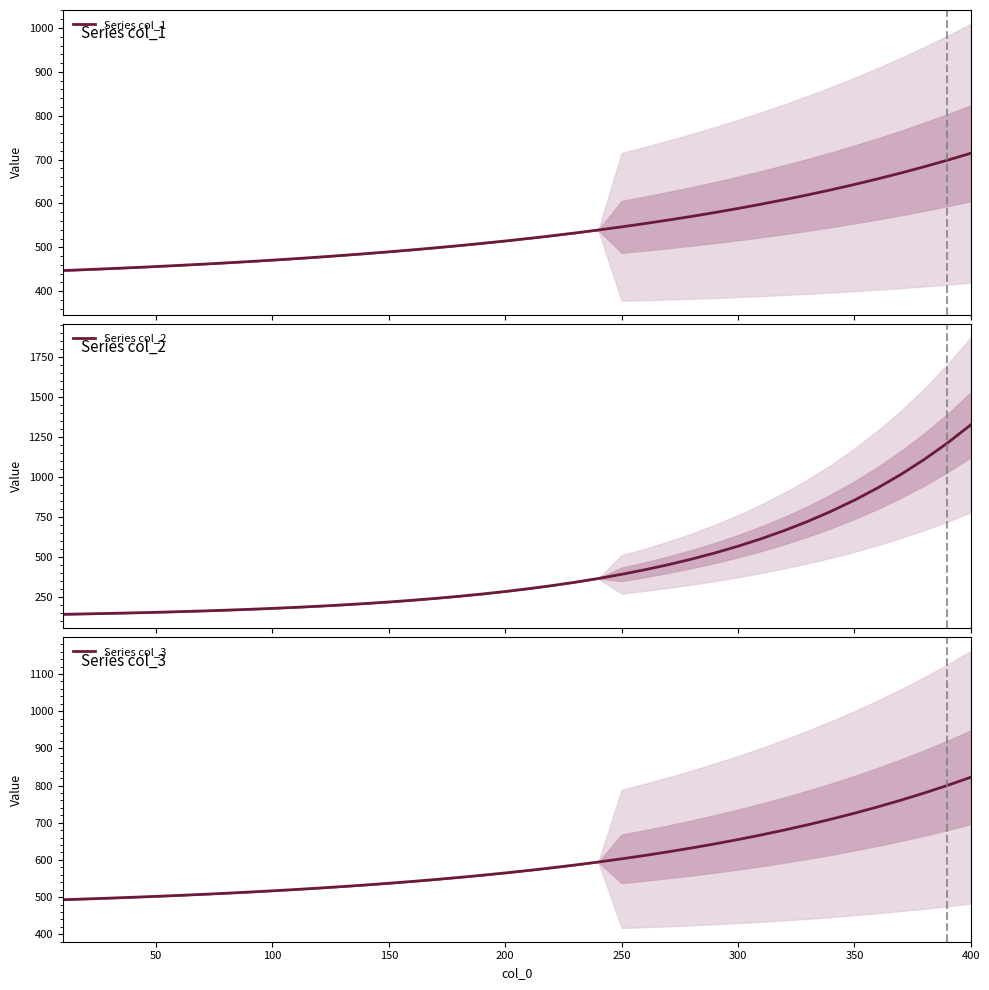

Reading left to right, list all the values displayed in this chart.

Series col_1: 447.0	449.1	451.3	453.7	456.2	458.8	461.5	464.4	467.5	470.7	474.1	477.7	481.5	485.5	489.7	494.1	498.8	503.7	508.9	514.4	520.1	526.2	532.7	539.4	546.6	554.1	562.0	570.4	579.2	588.5	598.3	608.7	619.6	631.0	643.2	655.9	669.4	683.6	698.6	714.4
Series col_2: 139.0	141.7	144.6	147.9	151.5	155.5	159.9	164.7	170.1	175.9	182.5	189.7	197.6	206.3	216.0	226.6	238.4	251.4	265.7	281.5	299.0	318.2	339.5	363.0	388.9	417.4	449.0	483.8	522.2	564.6	611.4	663.0	720.0	782.9	852.3	928.9	1013.5	1106.8	1209.8	1323.5
Series col_3: 493.0	495.0	497.2	499.5	502.0	504.6	507.4	510.4	513.5	516.9	520.4	524.2	528.3	532.6	537.2	542.1	547.3	552.8	558.7	565.0	571.6	578.7	586.3	594.3	602.9	612.0	621.7	632.0	643.0	654.7	667.2	680.4	694.5	709.5	725.5	742.5	760.6	779.9	800.4	822.2